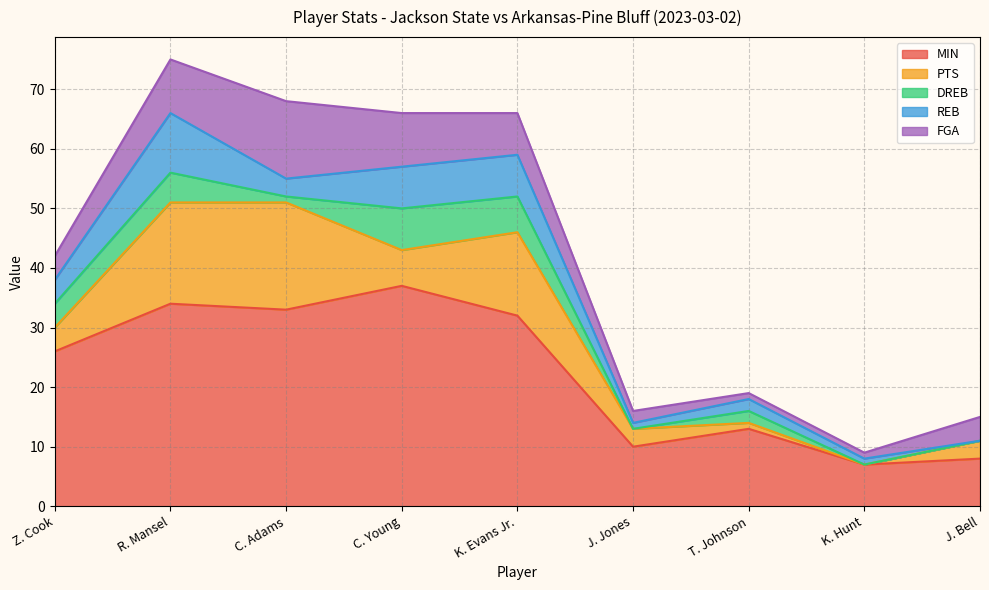

Where is the first local minimum for REB?

C. Adams